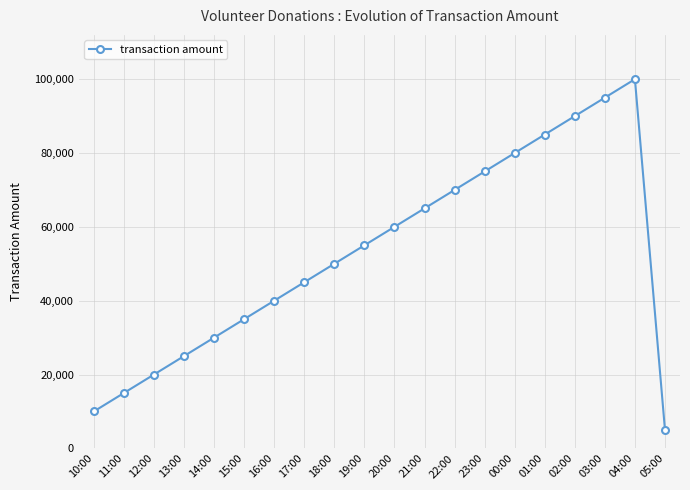

What is the difference between the maximum and minimum values?

95000